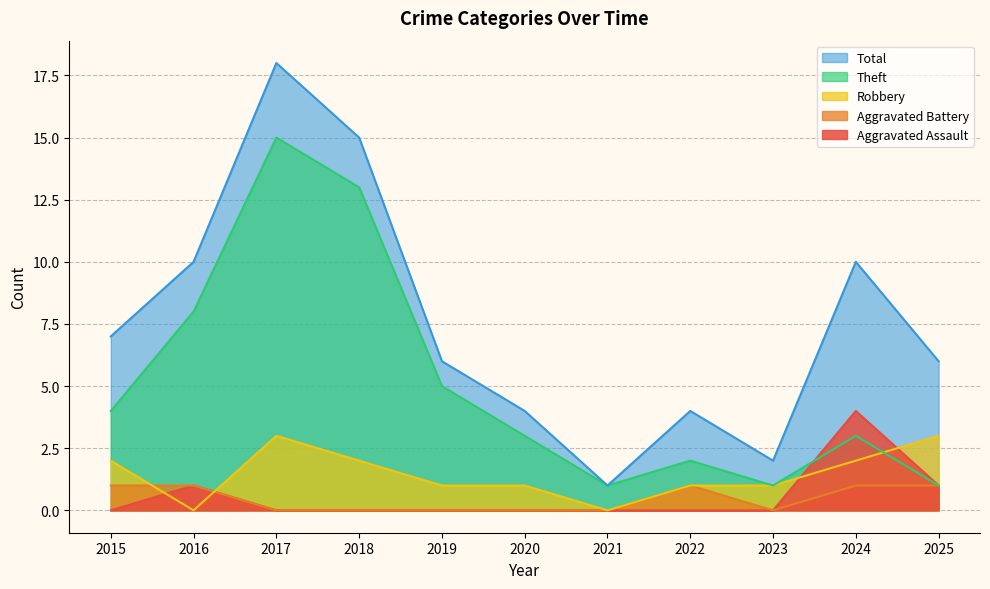

What is the greatest value displayed?

18